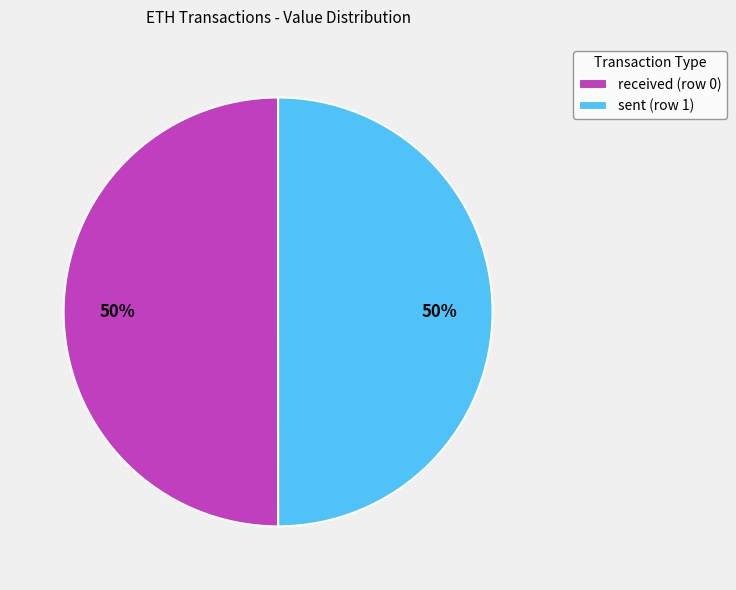

The received (row 0) slice represents 50% of the pie. True or false?

True